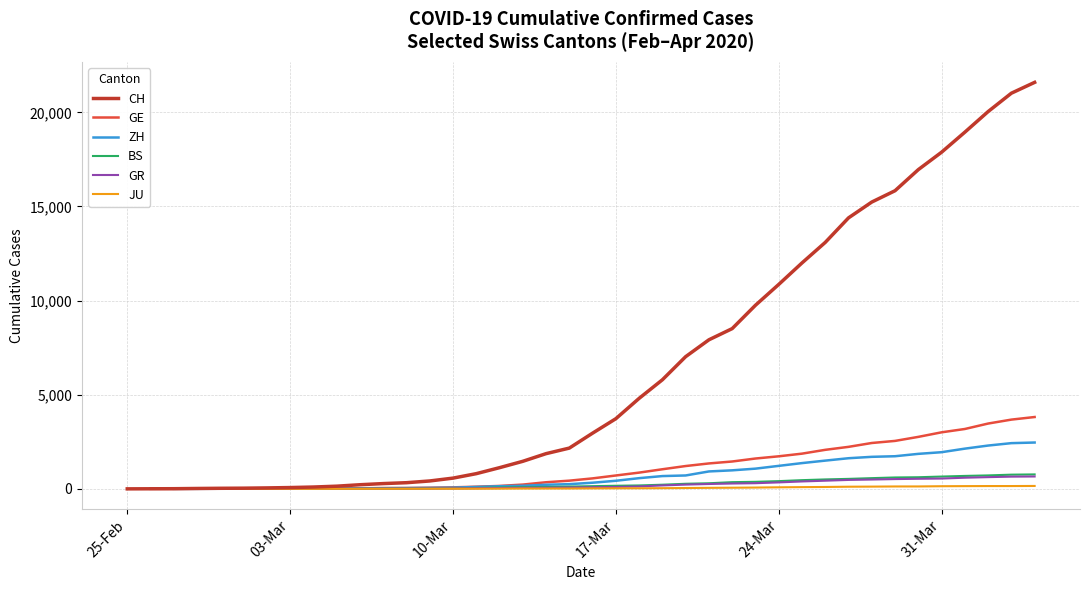

What is the greatest value displayed?

21593